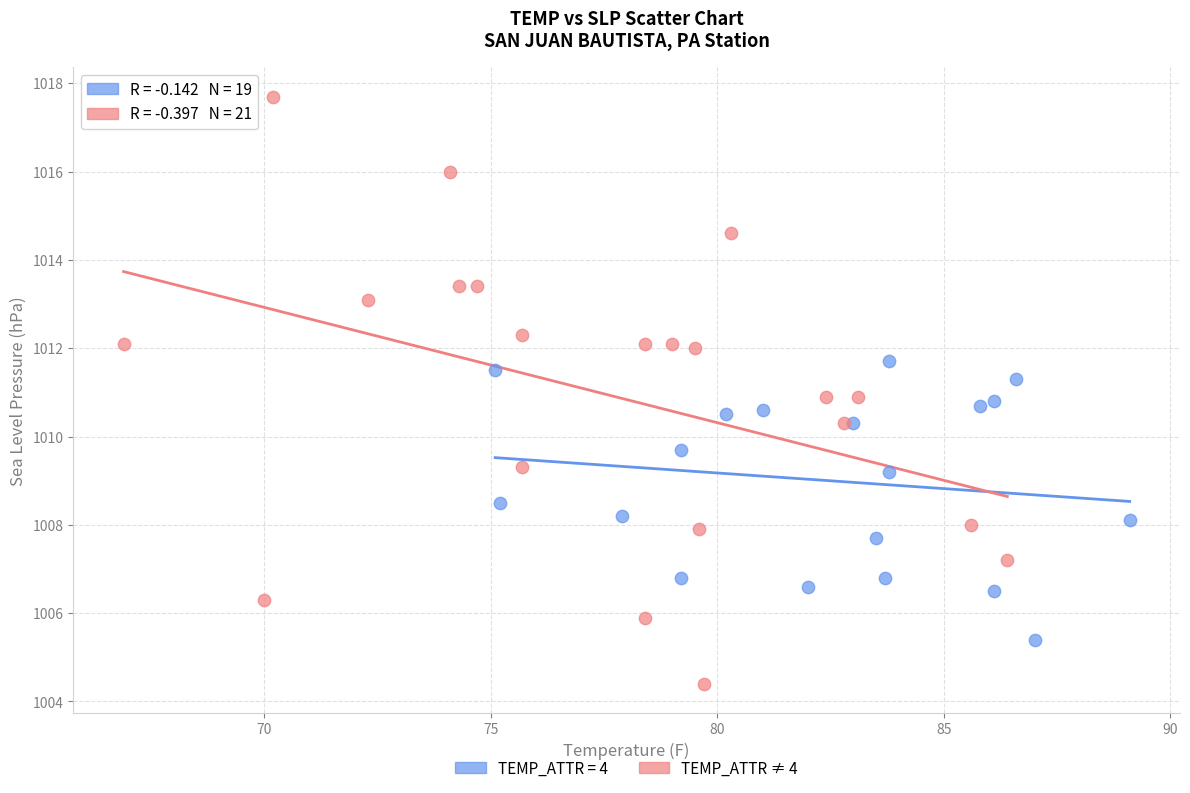

Which series contains the highest Y value?

TEMP_ATTR ≠ 4